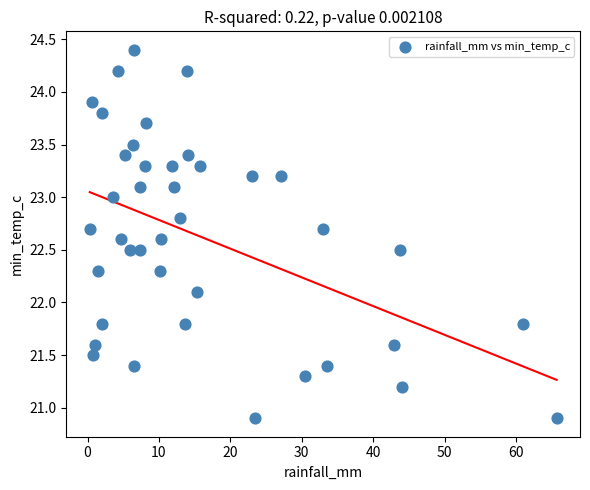

What is the range of X values (max minus min)?

65.4